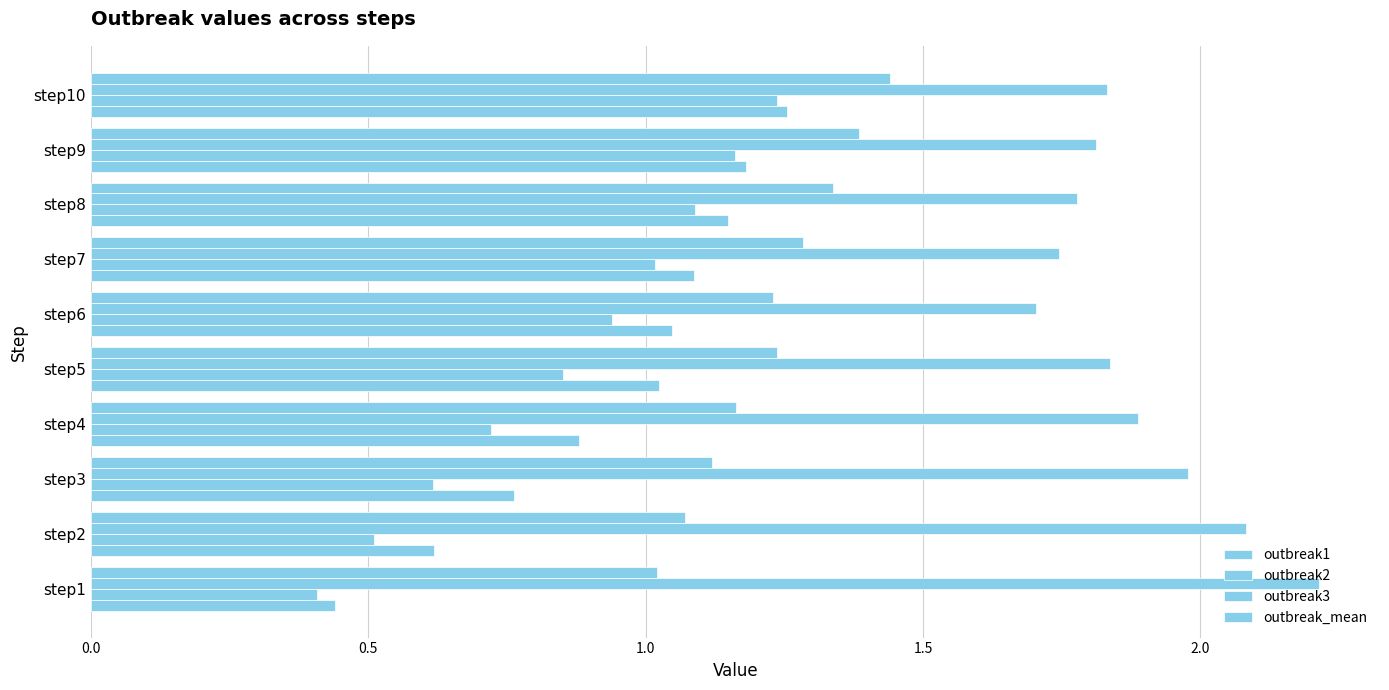

Count the number of data series in this chart.

4